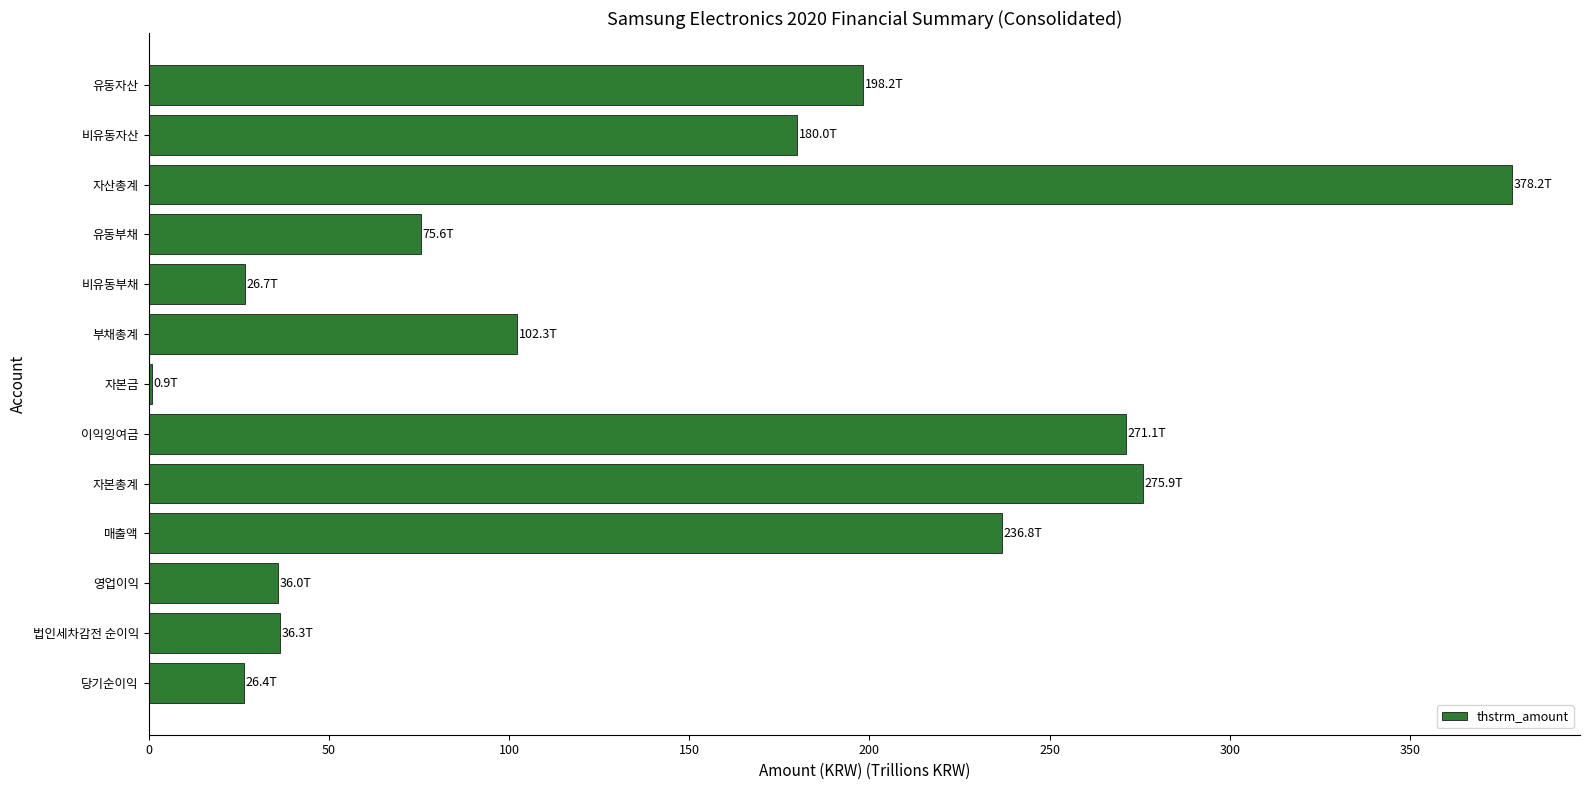

What is the change in value from 유동자산 to 비유동자산?

-18.2